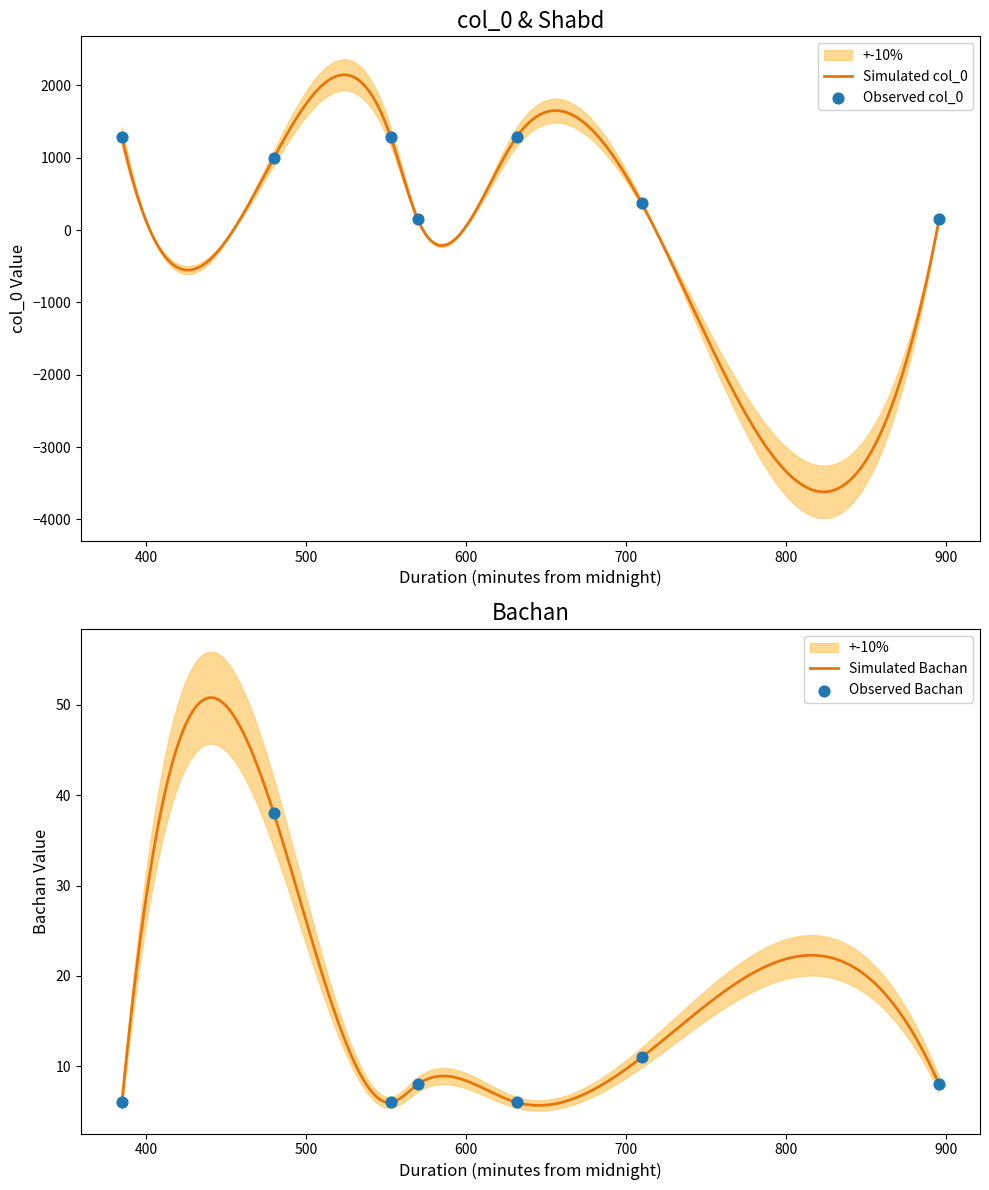

Which series contains the highest Y value?

col_0